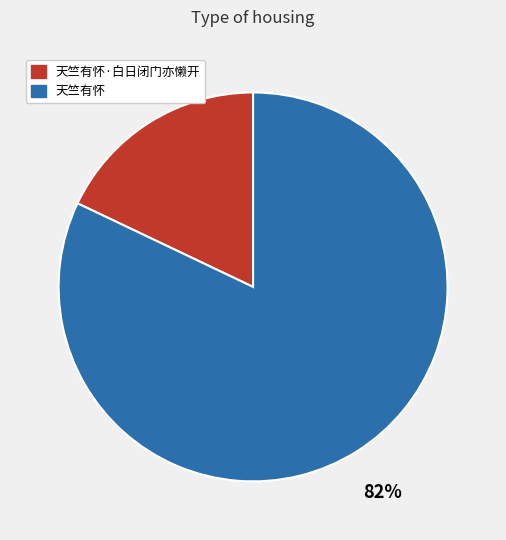

To the nearest percent, what is the difference between the largest and smallest slice percentages?

64%